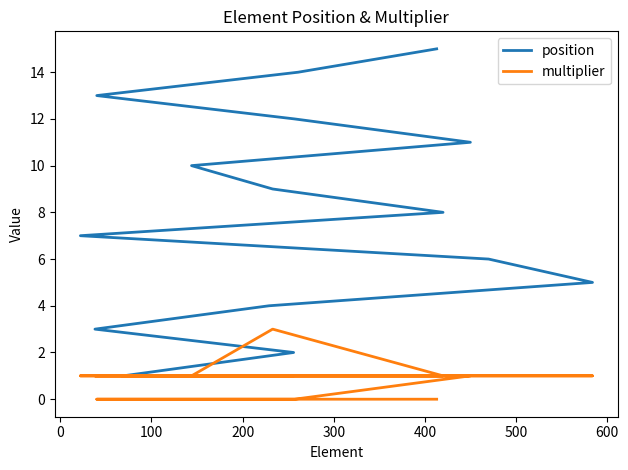

What are all the series names shown in the legend?

position, multiplier